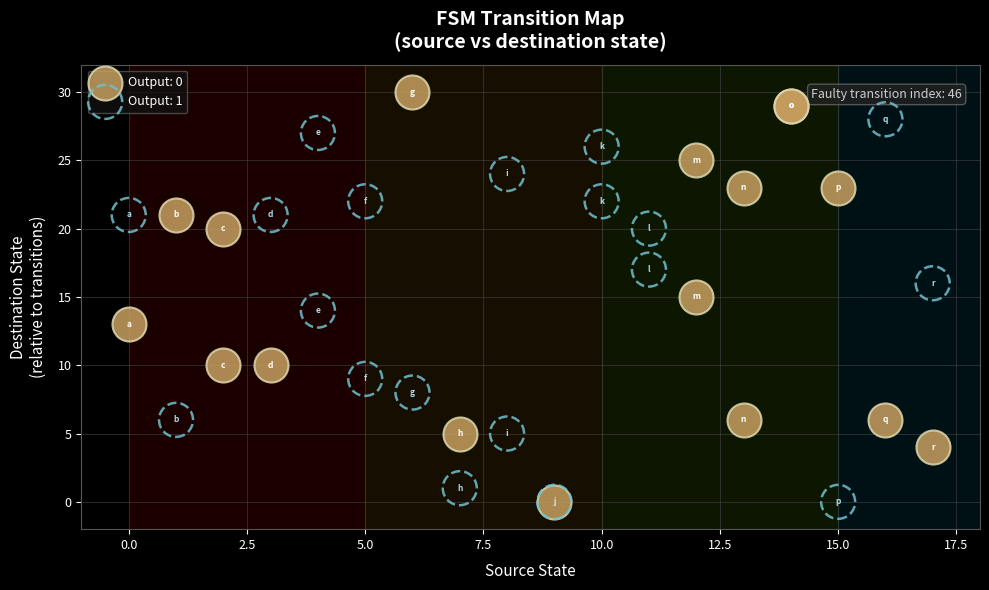

What are all the series names shown in the legend?

Output: 0, Output: 1